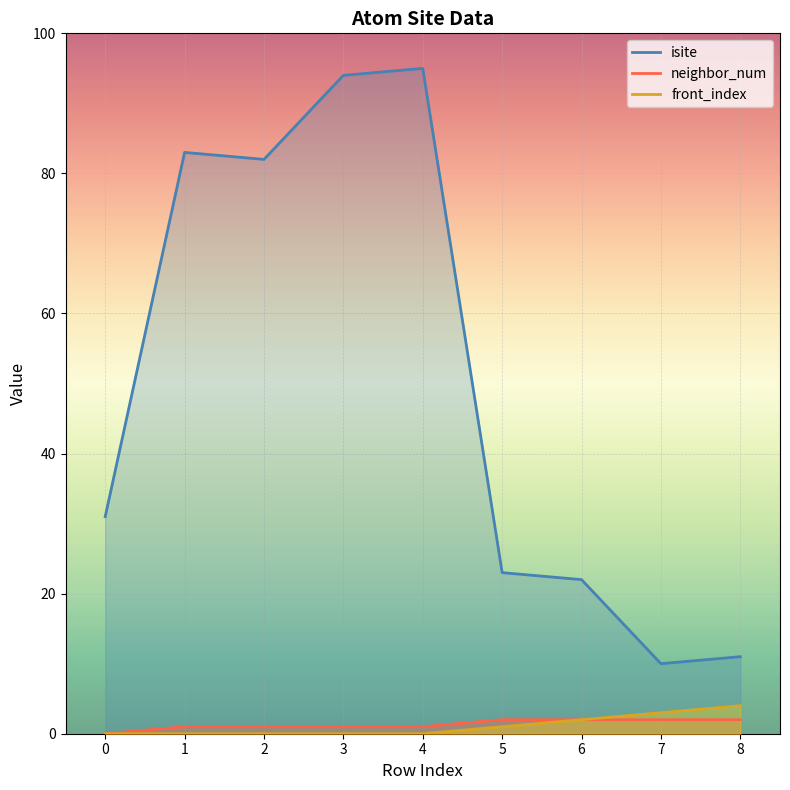

Does the chart display data point markers on the line(s)?

No